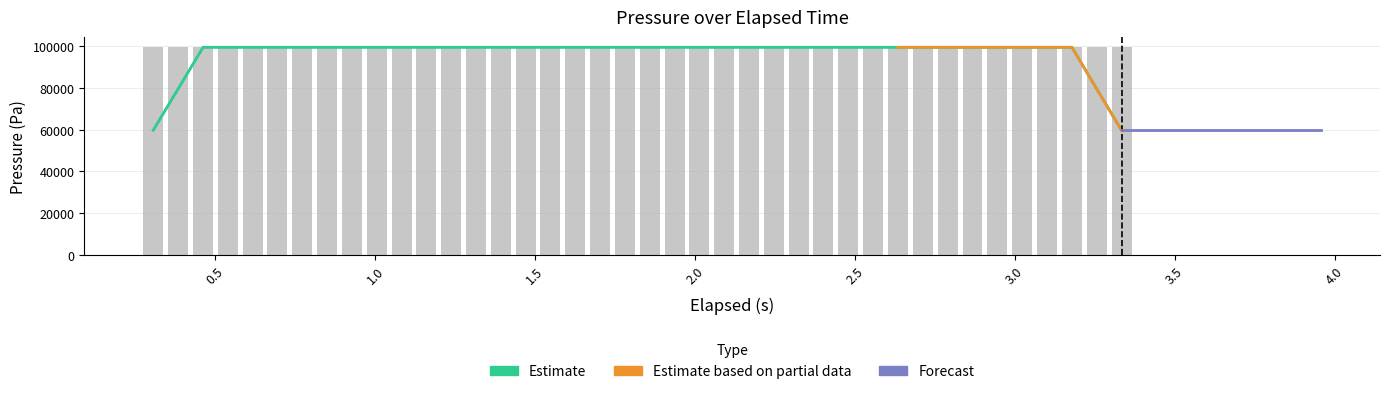

Are the bars grouped side by side (vs. stacked)?

No